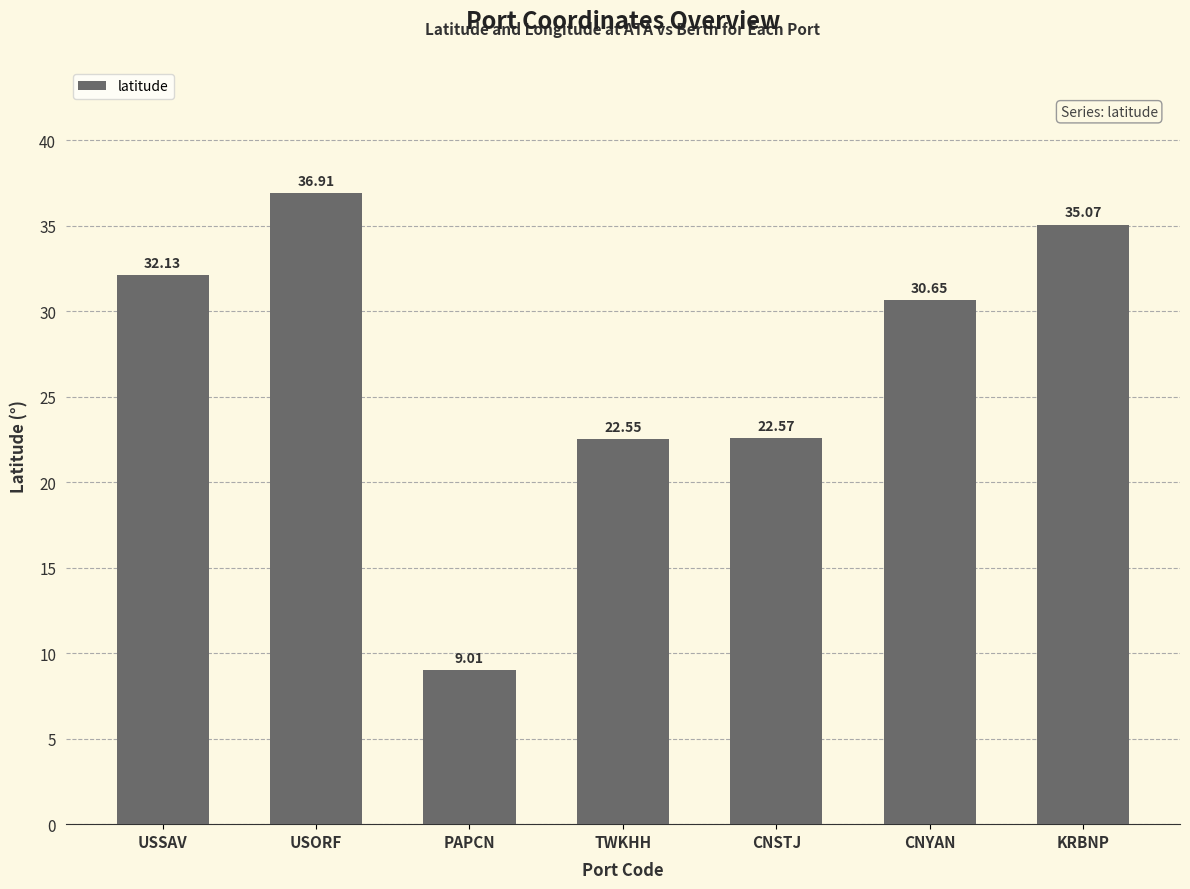

What position from the right is USSAV?

7